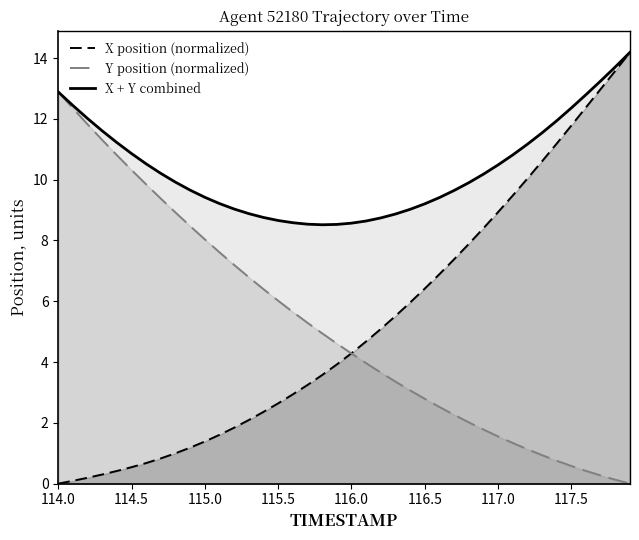

At 116.5, list the series in order from smallest to largest.

Y position (normalized), X position (normalized), X + Y combined